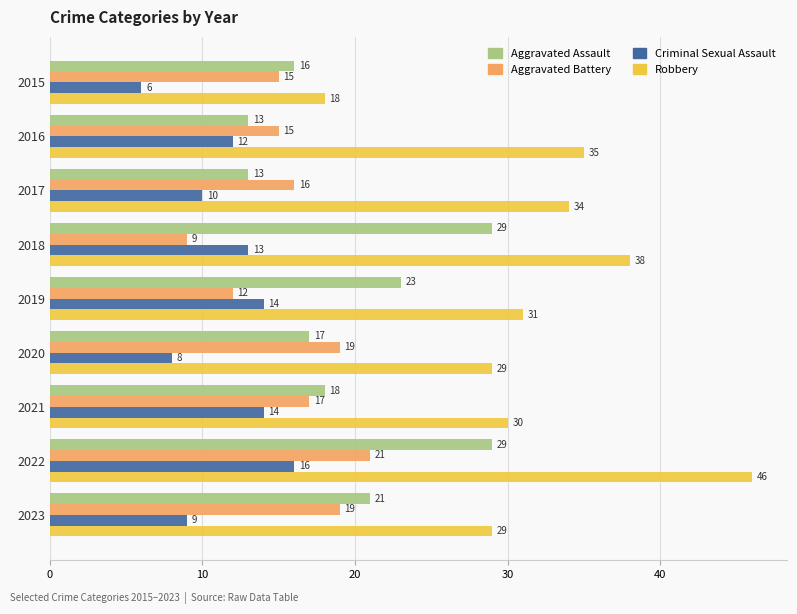

At which label is Robbery closest to 32?

2019